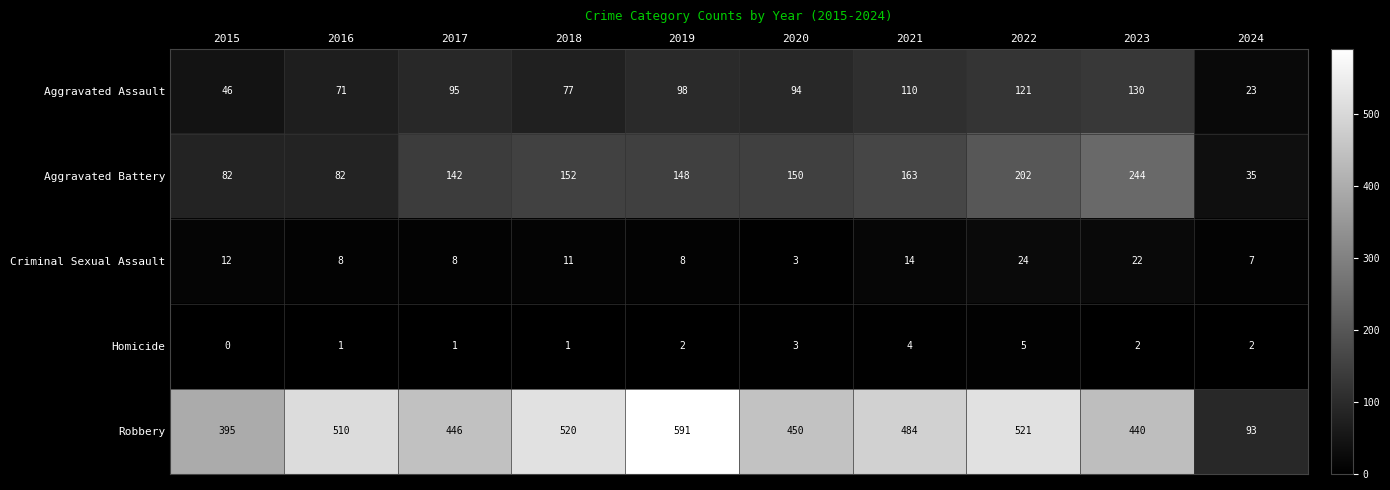

At which label does Criminal Sexual Assault first exceed 11?

2015